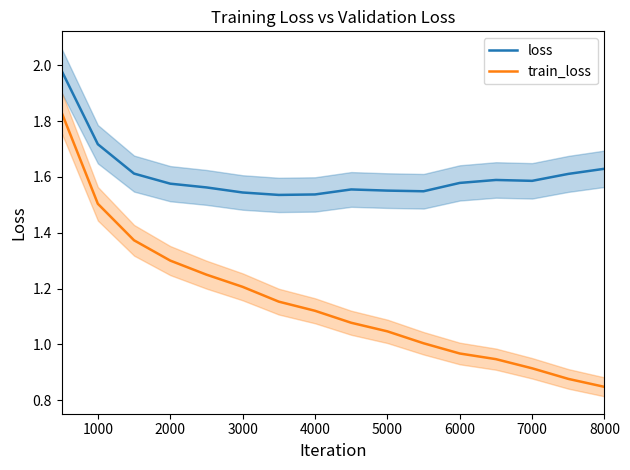

Rank the series by their maximum value, from lowest to highest.

train_loss, loss